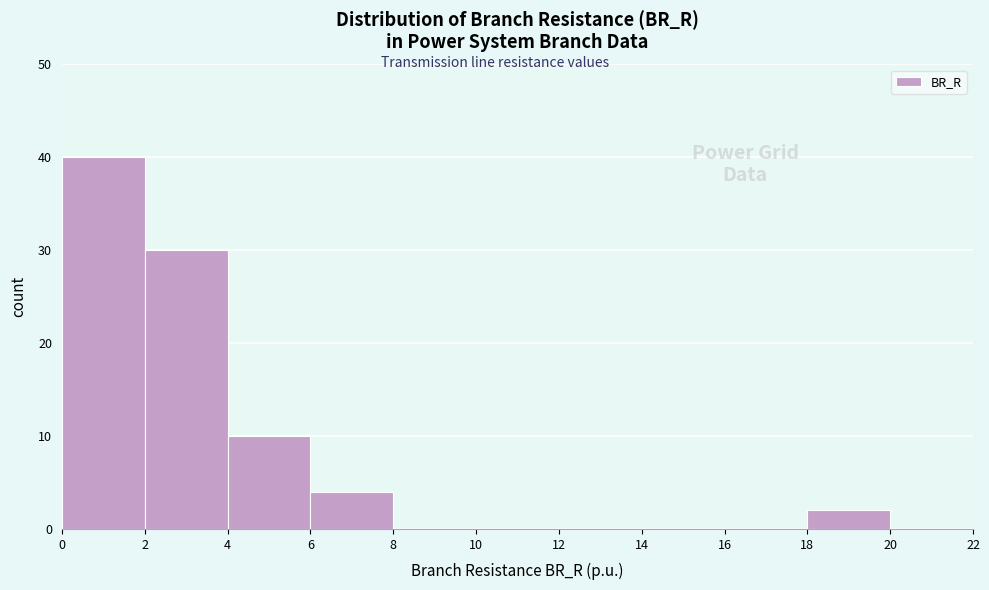

Which range on the x-axis has the tallest bar?

0 to 2